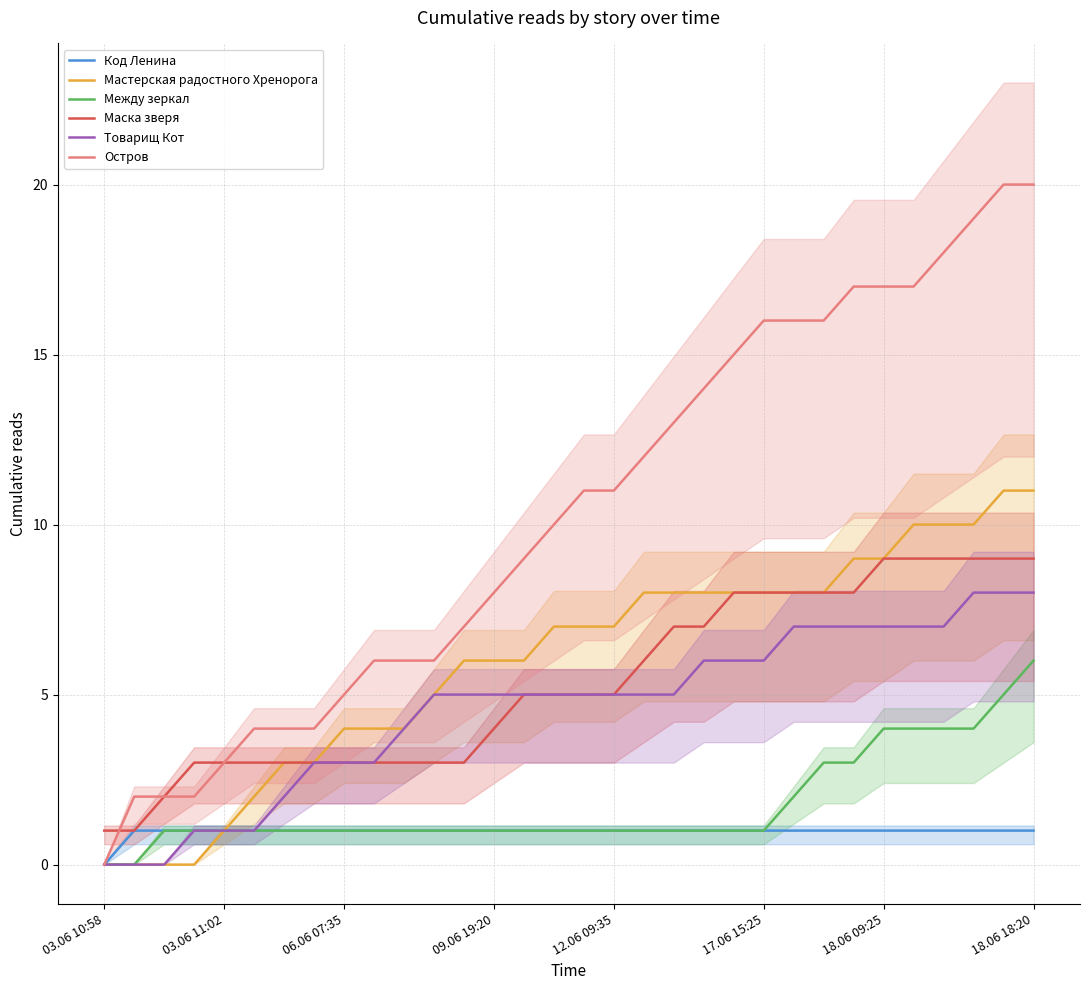

Which series has the widest spread of values?

Остров